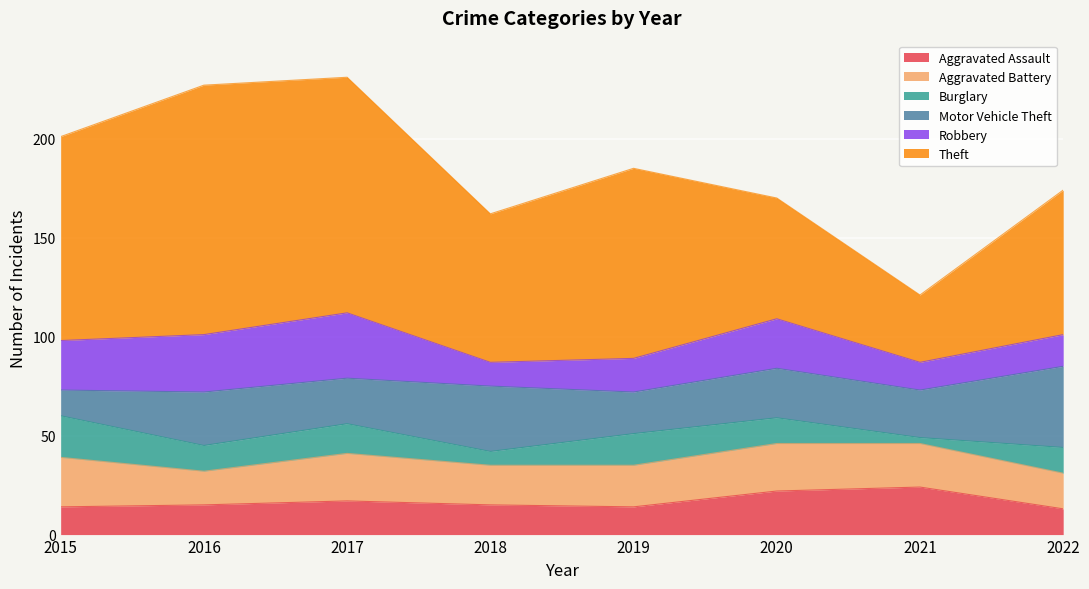

What is the difference between the maximum and second lowest values in the Motor Vehicle Theft series?

20